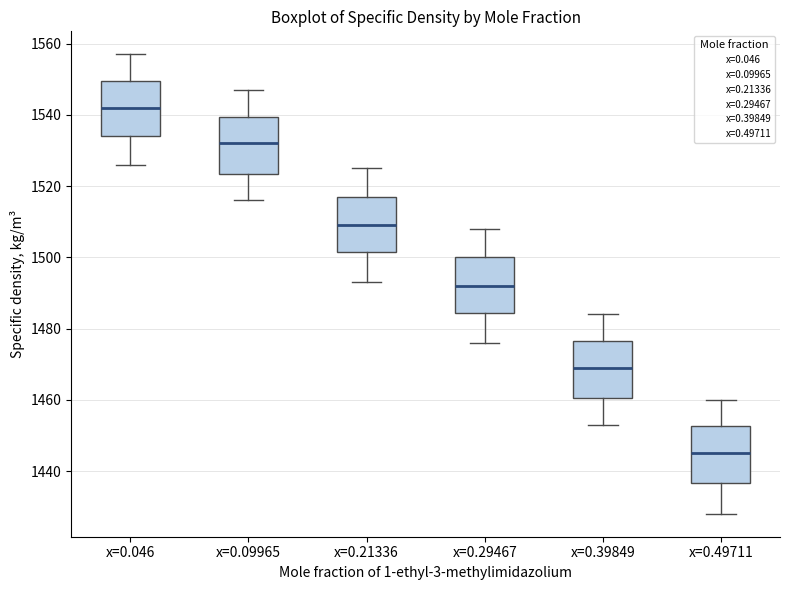

Where does the median line of the box for x=0.39849 sit on the y-axis? The values are not printed on the chart, so give them approximately, as read against the axis.

1470